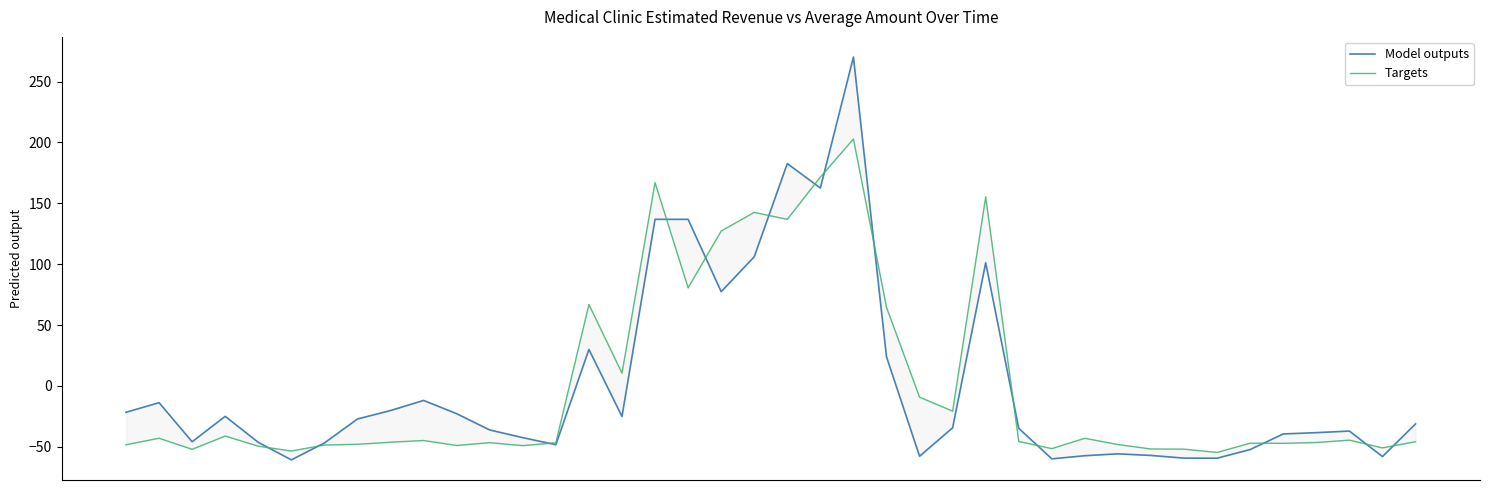

What is the difference between the Targets values at 0 and 20?

185.1